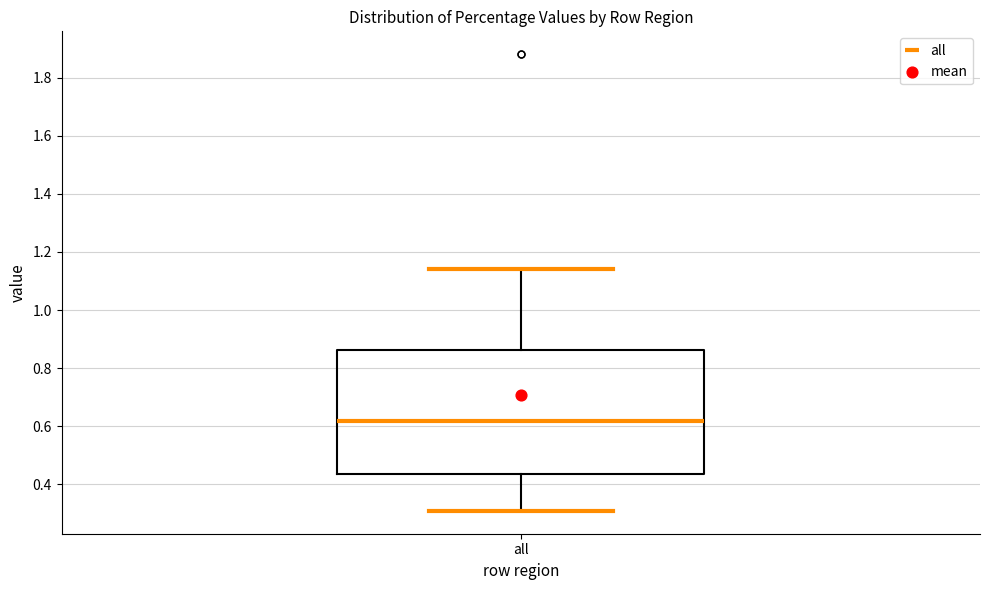

Transcribe this box plot: give where the median line is, the range the box spans, and where the two whiskers end, as read against the y-axis. The values are not printed on the chart, so give them approximately, as read against the axis.

median 0.62, box 0.44 to 0.86, whiskers 0.30 to 1.14